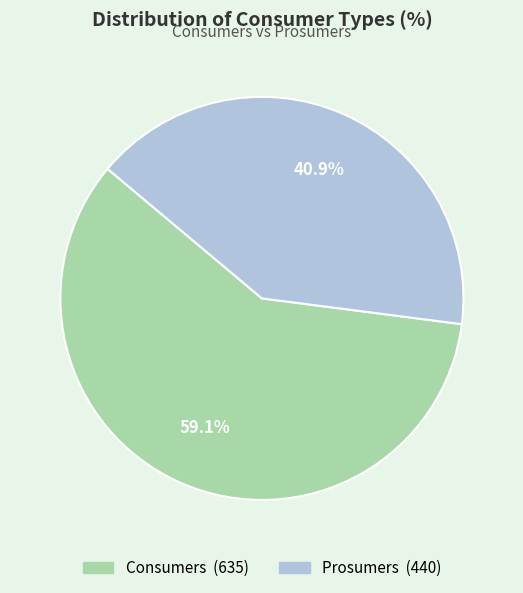

How many segments does this pie chart have?

2